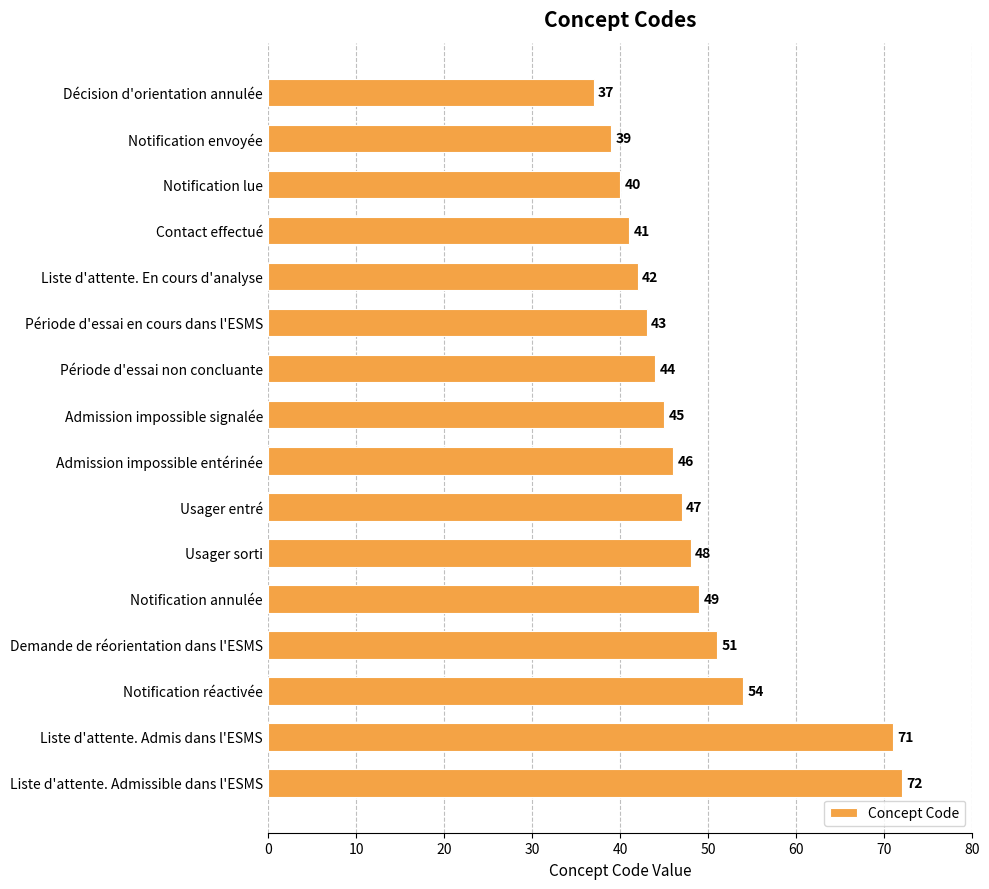

Are the bars grouped side by side (vs. stacked)?

No